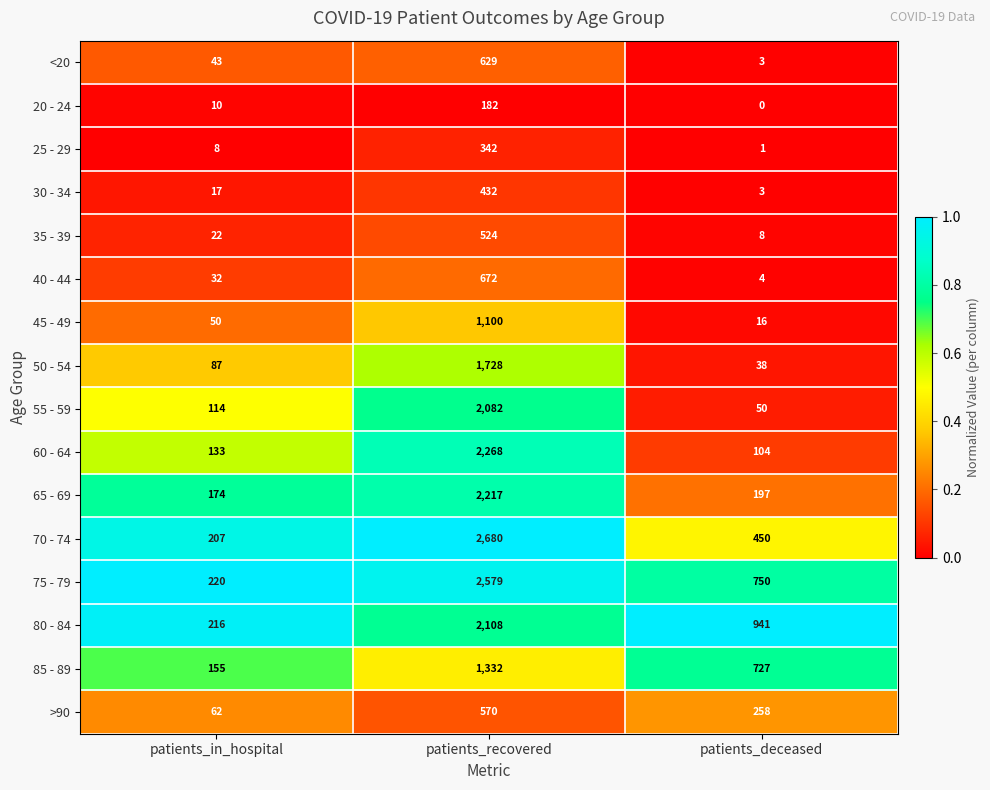

Which category has the lowest value across all series?

patients_deceased